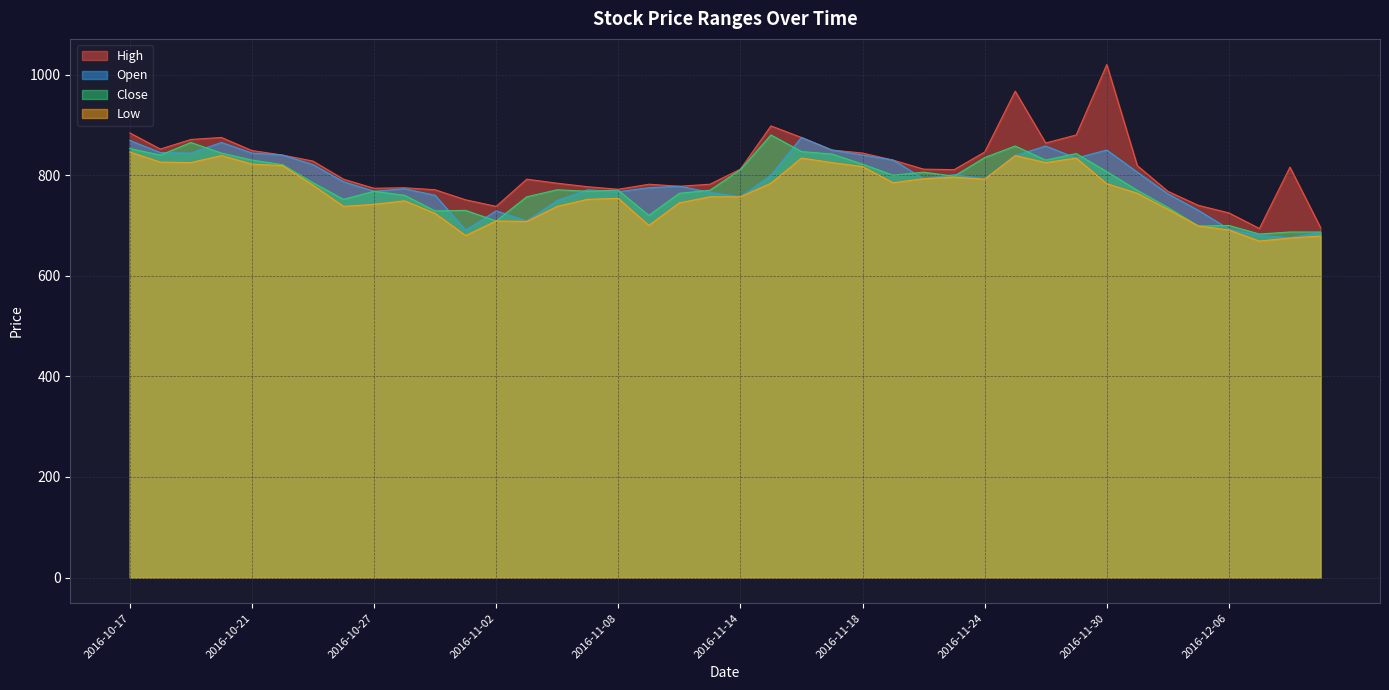

Reading left to right, list all the values displayed in this chart.

High: 2016-10-17=884	2016-10-18=852	2016-10-19=871	2016-10-20=875	2016-10-21=849	2016-10-24=840	2016-10-25=828	2016-10-26=792	2016-10-27=774	2016-10-28=775	2016-10-31=771	2016-11-01=751	2016-11-02=738	2016-11-03=792	2016-11-04=784	2016-11-07=777	2016-11-08=772	2016-11-09=782	2016-11-10=778	2016-11-11=782	2016-11-14=812	2016-11-15=898	2016-11-16=875	2016-11-17=850	2016-11-18=844	2016-11-21=830	2016-11-22=812	2016-11-23=811	2016-11-24=846	2016-11-25=967	2016-11-28=864	2016-11-29=880	2016-11-30=1020	2016-12-01=819	2016-12-02=768	2016-12-05=740	2016-12-06=725	2016-12-07=694	2016-12-08=816	2016-12-09=696
Open: 2016-10-17=869	2016-10-18=845	2016-10-19=844	2016-10-20=865	2016-10-21=844	2016-10-24=840	2016-10-25=821	2016-10-26=787	2016-10-27=768	2016-10-28=773	2016-10-31=760	2016-11-01=691	2016-11-02=729	2016-11-03=709	2016-11-04=750	2016-11-07=771	2016-11-08=767	2016-11-09=775	2016-11-10=778	2016-11-11=766	2016-11-14=757	2016-11-15=800	2016-11-16=875	2016-11-17=850	2016-11-18=840	2016-11-21=830	2016-11-22=793	2016-11-23=801	2016-11-24=793	2016-11-25=839	2016-11-28=858	2016-11-29=834	2016-11-30=850	2016-12-01=806	2016-12-02=763	2016-12-05=730	2016-12-06=693	2016-12-07=680	2016-12-08=676	2016-12-09=686
Close: 2016-10-17=853	2016-10-18=840	2016-10-19=865	2016-10-20=844	2016-10-21=830	2016-10-24=821	2016-10-25=785	2016-10-26=752	2016-10-27=768	2016-10-28=760	2016-10-31=729	2016-11-01=730	2016-11-02=709	2016-11-03=757	2016-11-04=771	2016-11-07=768	2016-11-08=770	2016-11-09=720	2016-11-10=764	2016-11-11=770	2016-11-14=811	2016-11-15=880	2016-11-16=847	2016-11-17=842	2016-11-18=822	2016-11-21=800	2016-11-22=806	2016-11-23=798	2016-11-24=835	2016-11-25=858	2016-11-28=830	2016-11-29=843	2016-11-30=807	2016-12-01=770	2016-12-02=736	2016-12-05=699	2016-12-06=700	2016-12-07=683	2016-12-08=687	2016-12-09=687
Low: 2016-10-17=846	2016-10-18=826	2016-10-19=825	2016-10-20=839	2016-10-21=822	2016-10-24=819	2016-10-25=780	2016-10-26=738	2016-10-27=742	2016-10-28=749	2016-10-31=724	2016-11-01=680	2016-11-02=709	2016-11-03=708	2016-11-04=738	2016-11-07=752	2016-11-08=754	2016-11-09=700	2016-11-10=745	2016-11-11=757	2016-11-14=757	2016-11-15=784	2016-11-16=834	2016-11-17=825	2016-11-18=817	2016-11-21=785	2016-11-22=793	2016-11-23=796	2016-11-24=792	2016-11-25=839	2016-11-28=825	2016-11-29=834	2016-11-30=783	2016-12-01=764	2016-12-02=732	2016-12-05=699	2016-12-06=691	2016-12-07=669	2016-12-08=675	2016-12-09=679